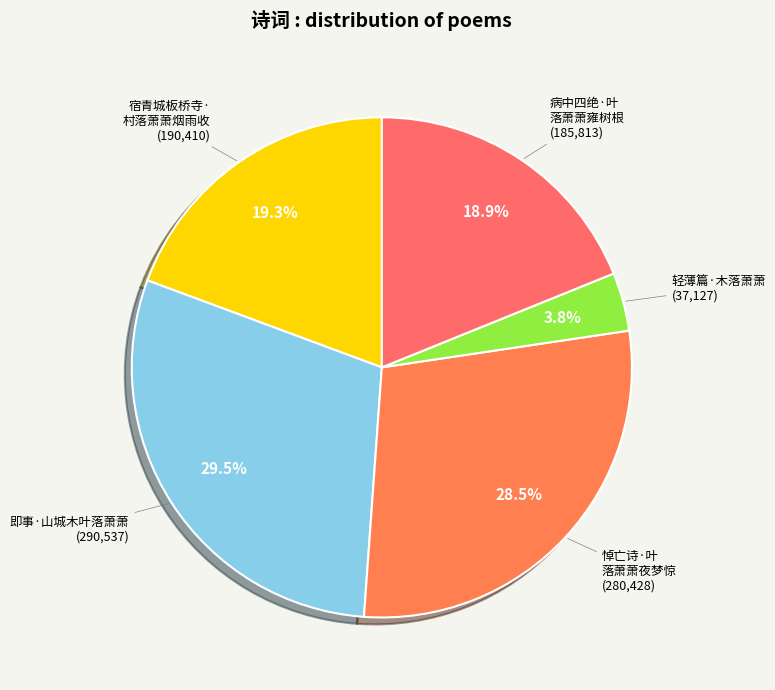

How many segments does this pie chart have?

5